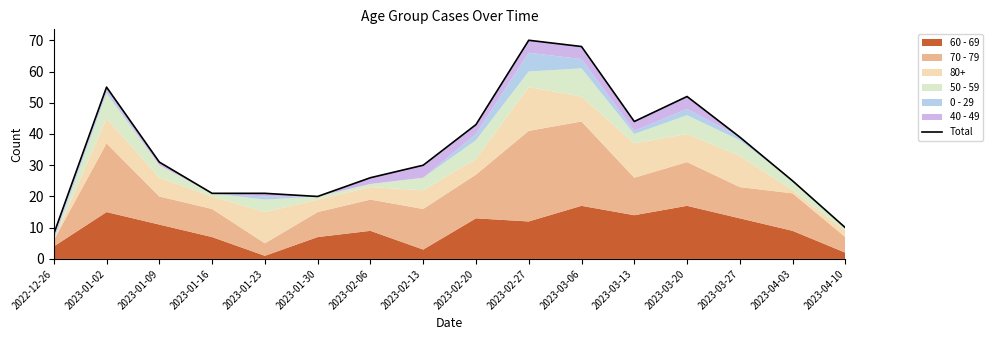

True or false: the data shows 8 at 2022-12-26.

True